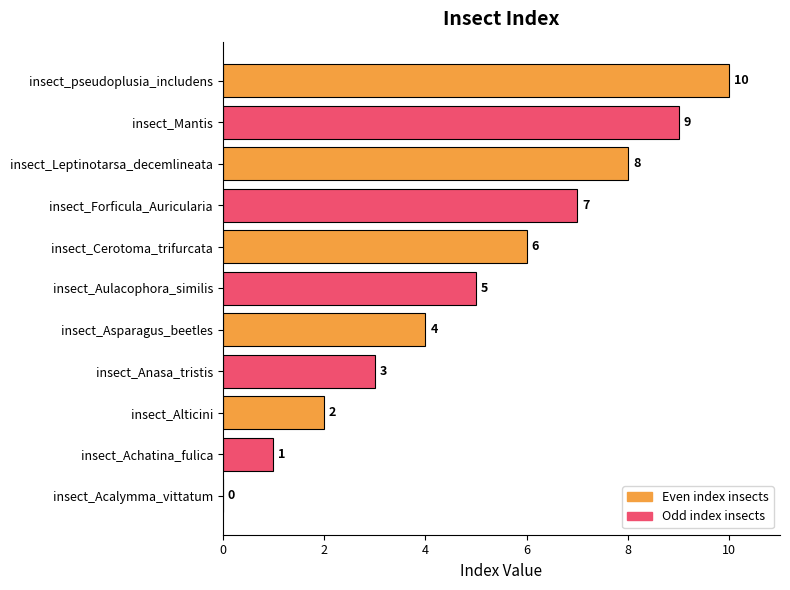

What is the sum of all values?

55